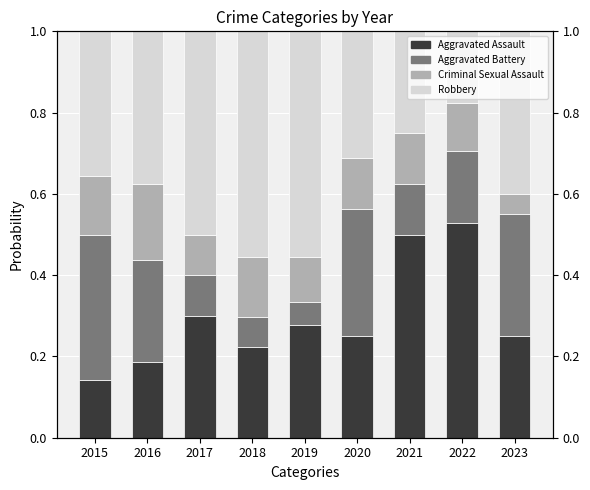

Rank the series by their average value, from highest to lowest.

Robbery, Aggravated Assault, Aggravated Battery, Criminal Sexual Assault